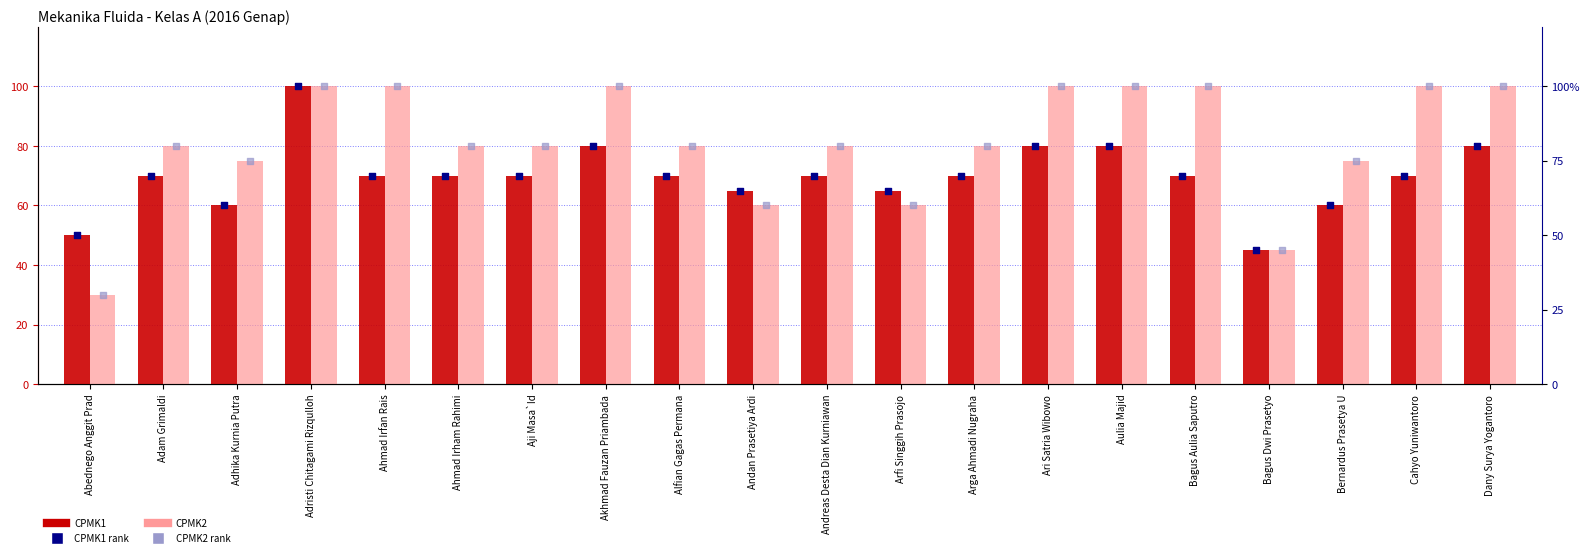

Which series contains the highest Y value?

CPMK1